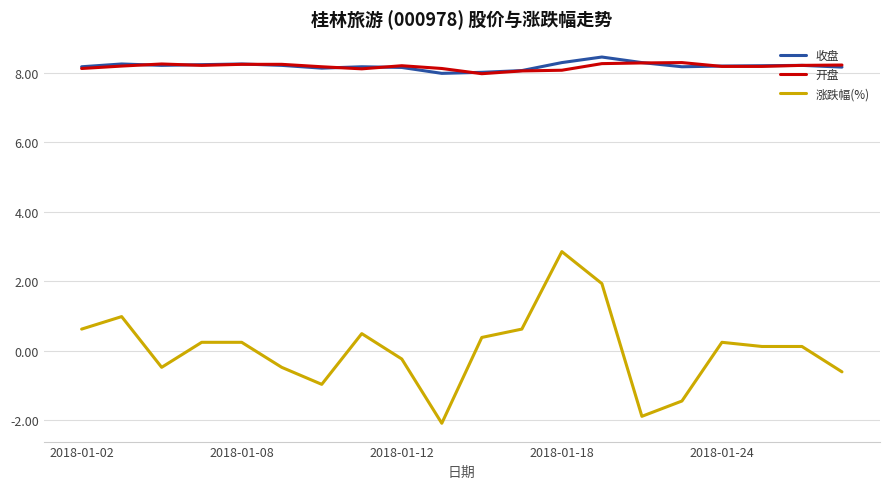

How many series are shown in this chart?

3